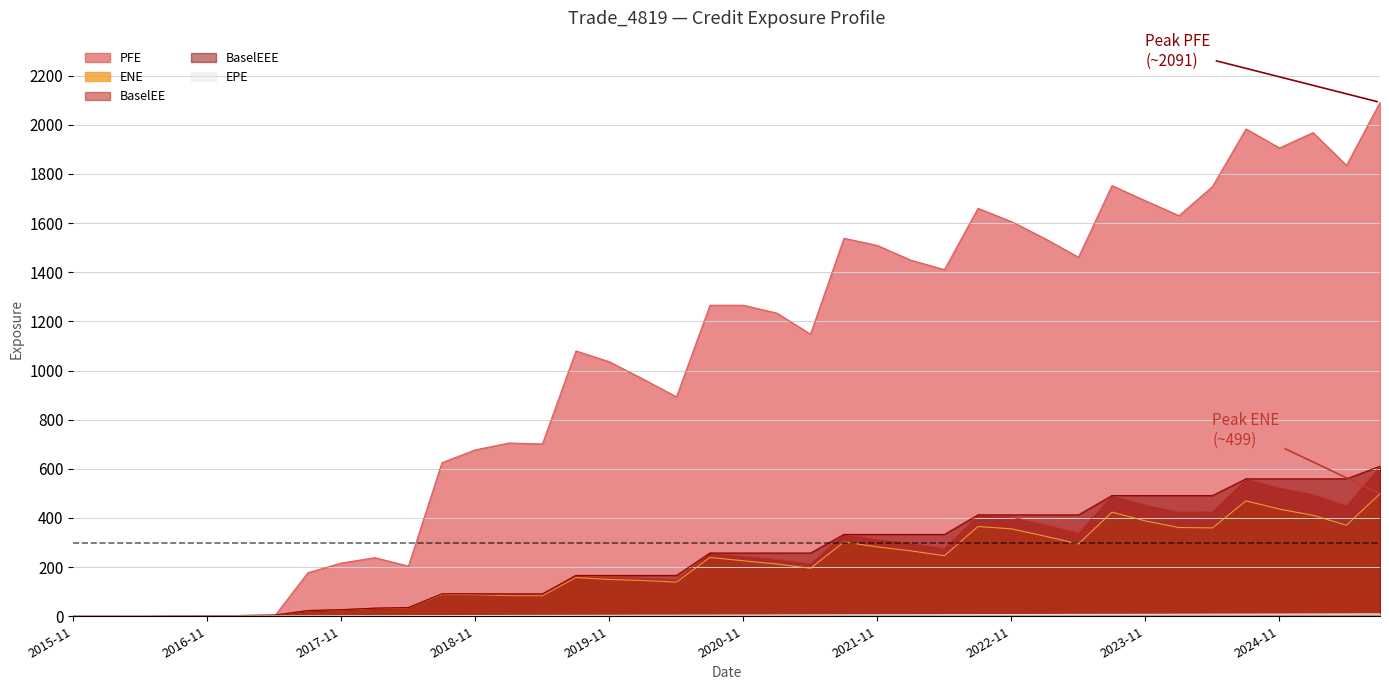

What is the greatest value displayed?

2091.2